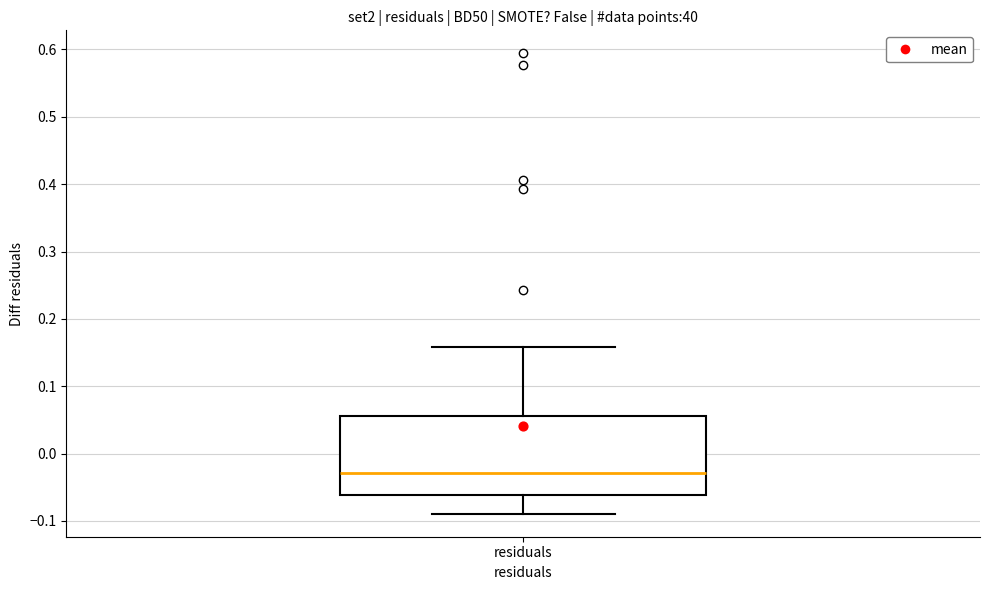

Where does the lower whisker of the box for residuals end on the y-axis? The values are not printed on the chart, so give them approximately, as read against the axis.

-0.09